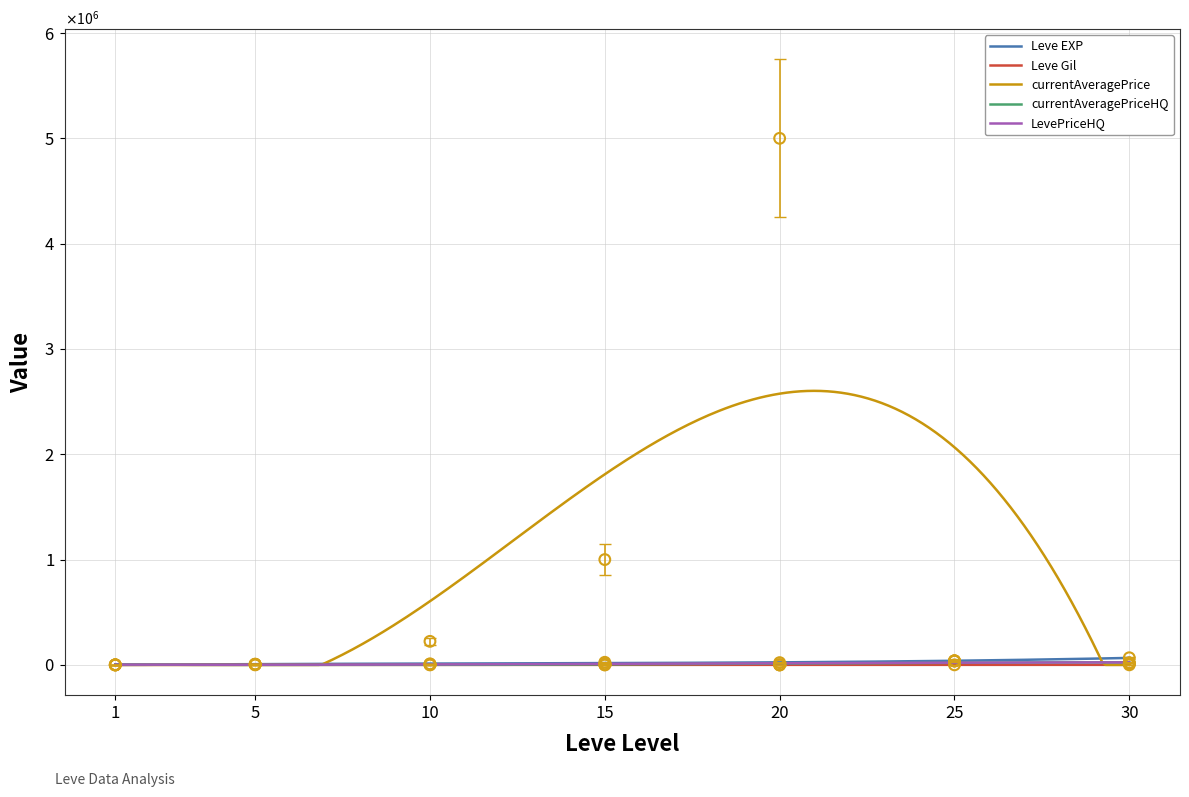

Which series has the largest total across all categories?

currentAveragePrice